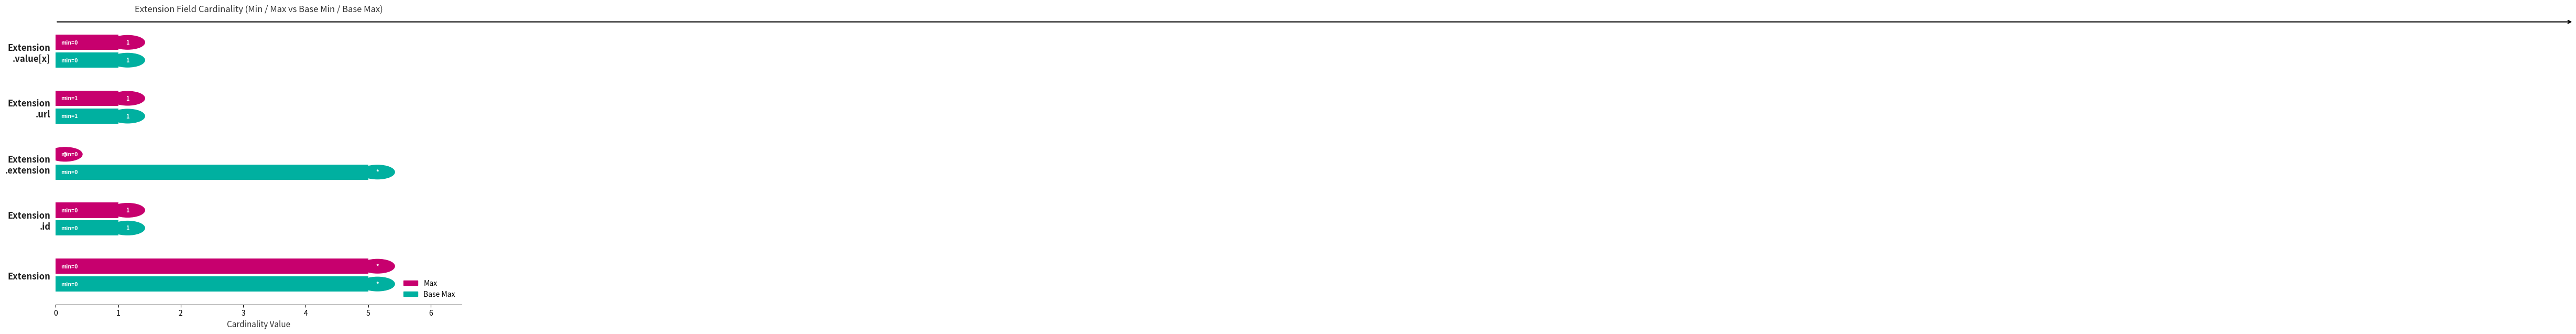

How many Max values are between 1 and 2?

3